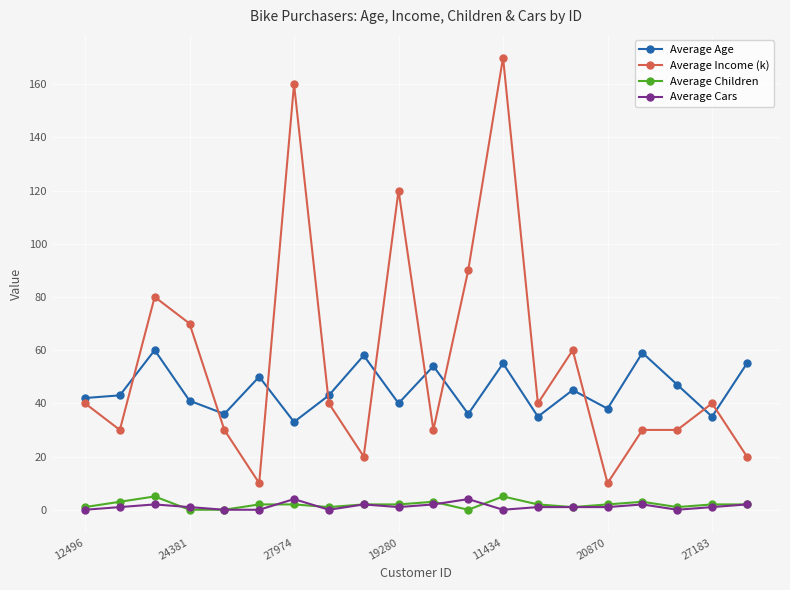

At how many categories does at least one series exceed 65?

6